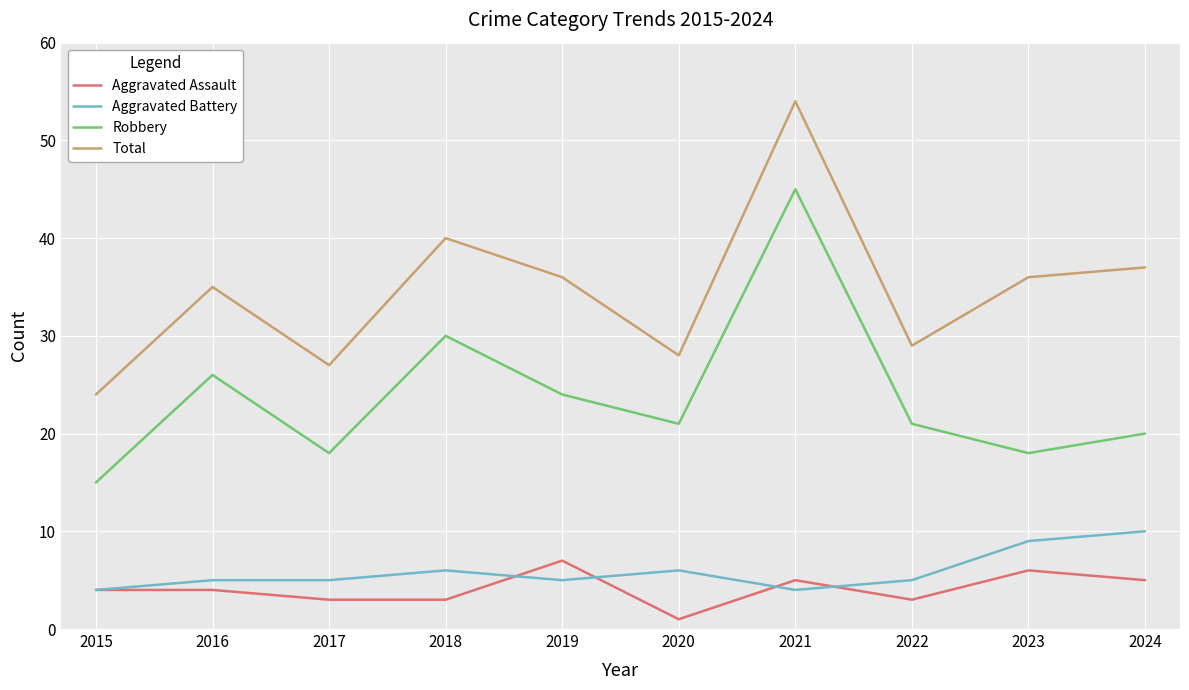

What is the approximate value of Aggravated Assault at 2021?

5